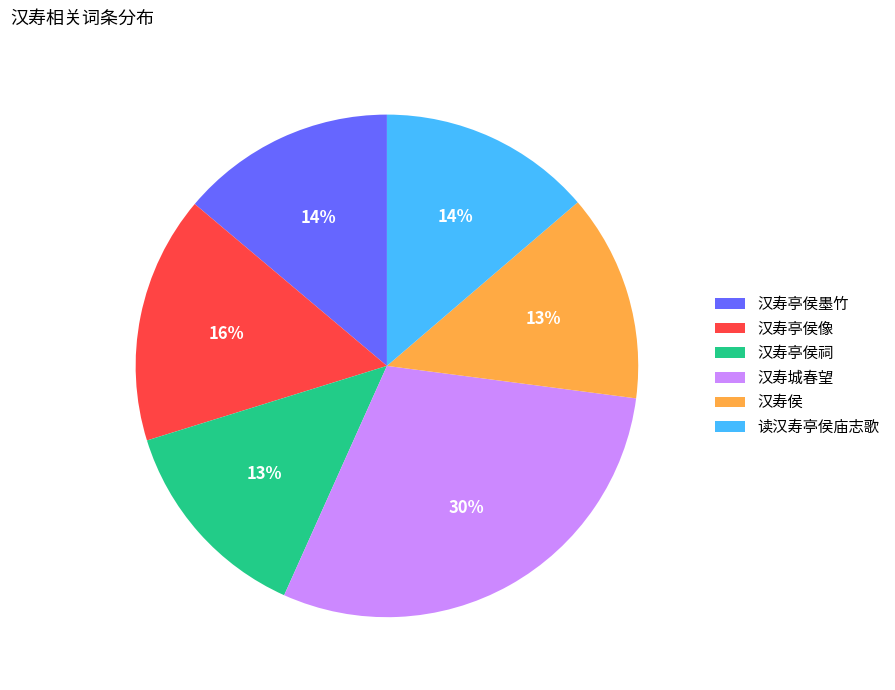

Count the number of slices in the pie.

6